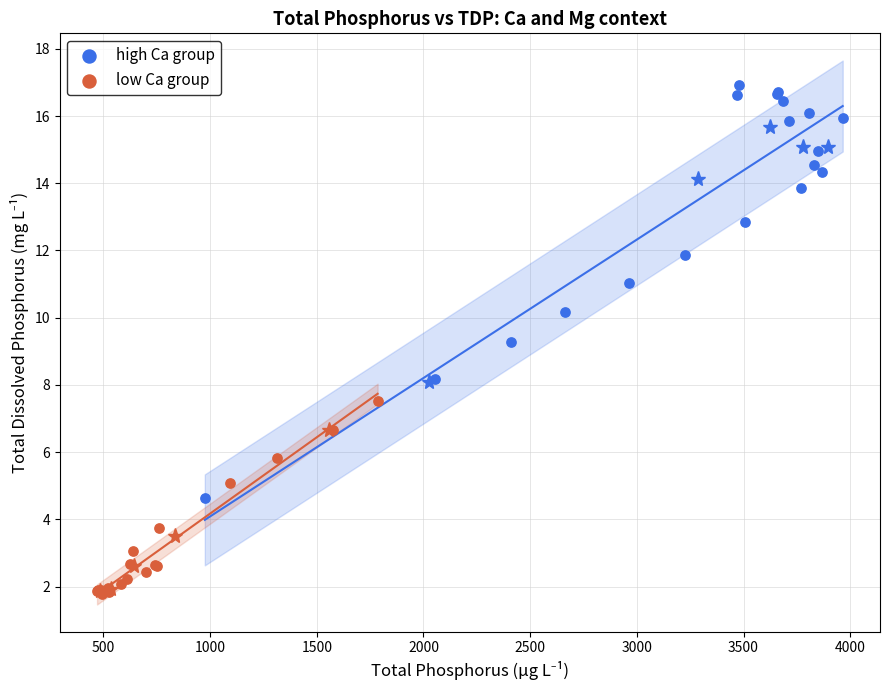

Which series has the largest Y range (max minus min)?

high Ca group